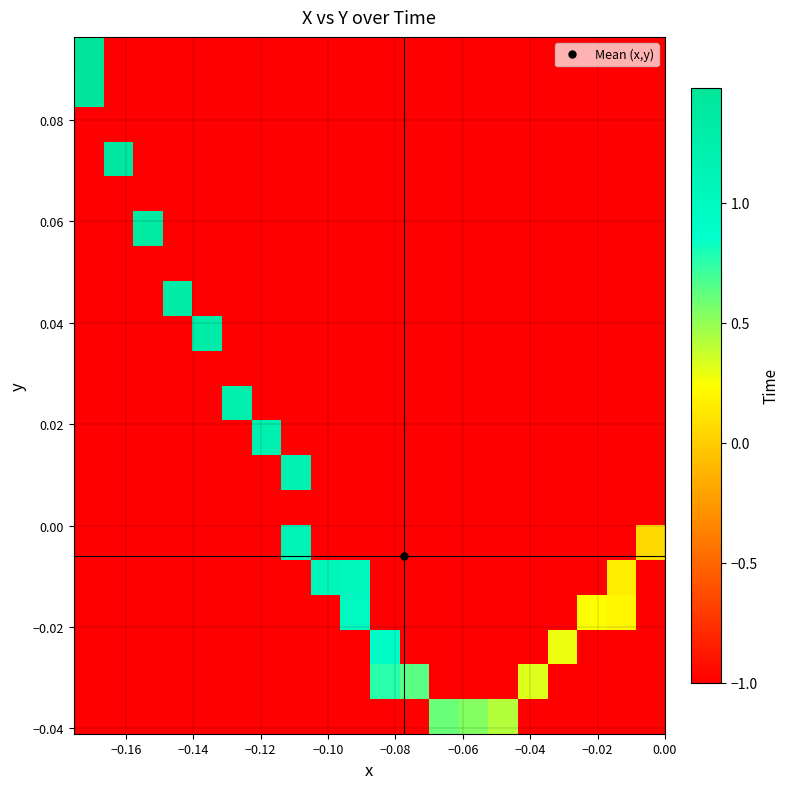

How many data points does each series have?

20